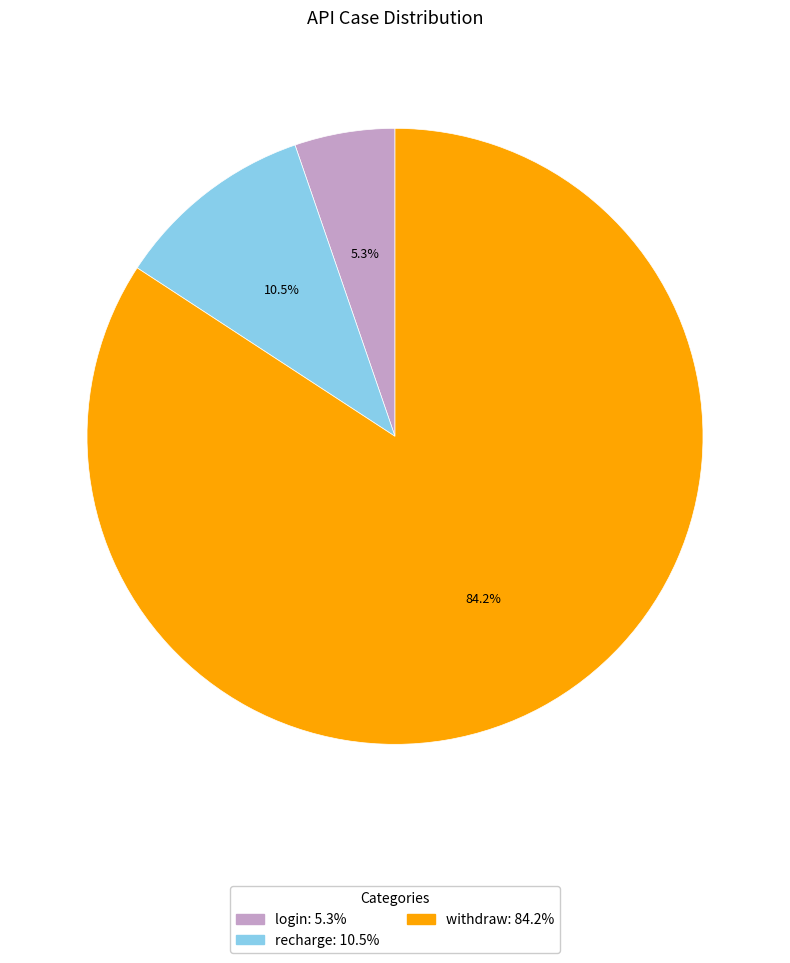

Do recharge and login together represent more than half of the pie?

No